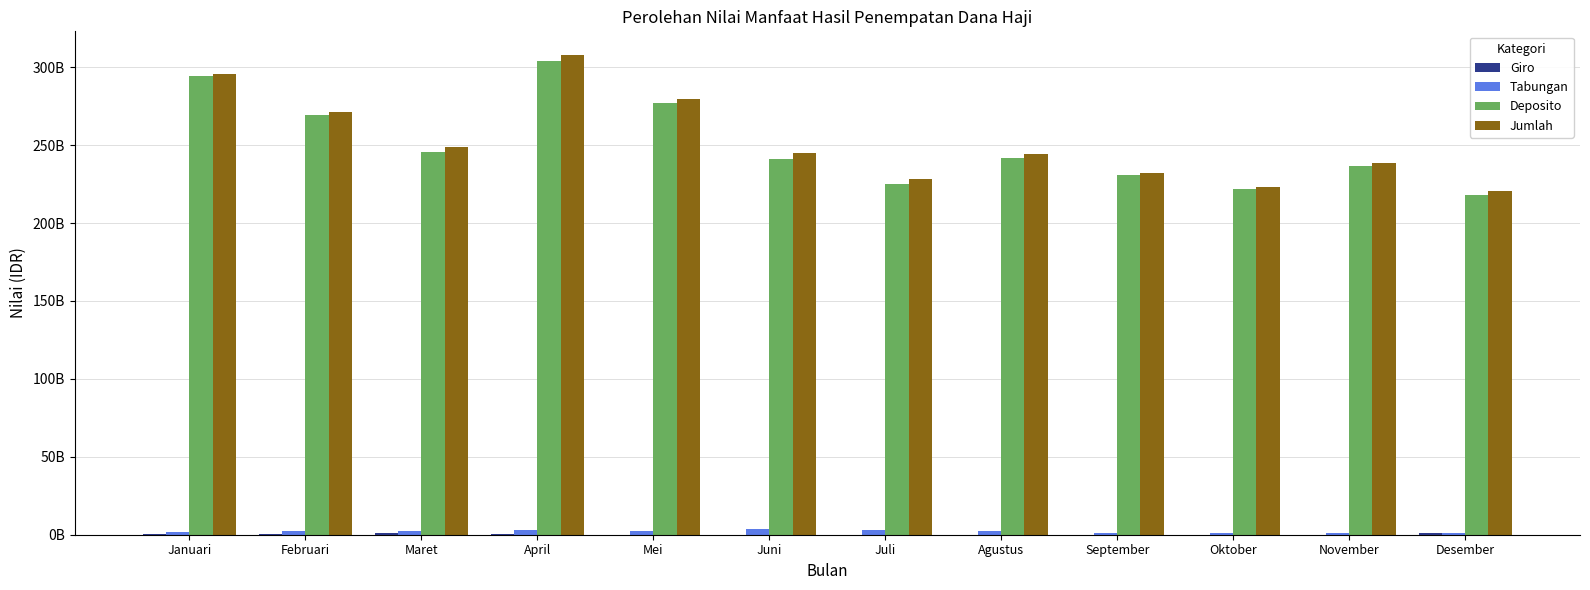

How many bars are there in total?

48